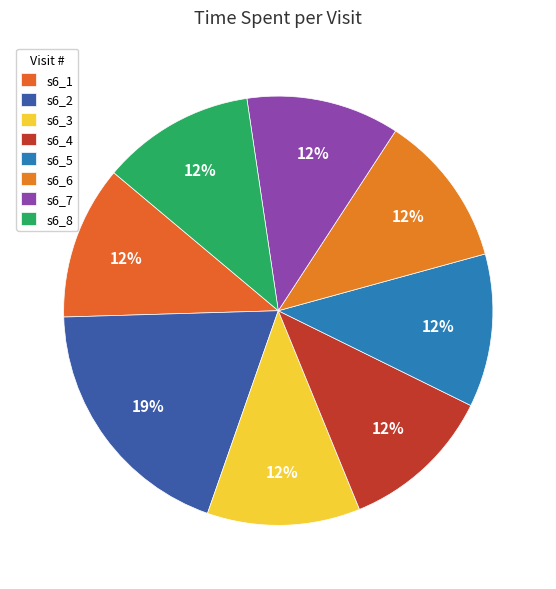

Between s6_2 and s6_1, which is larger?

s6_2